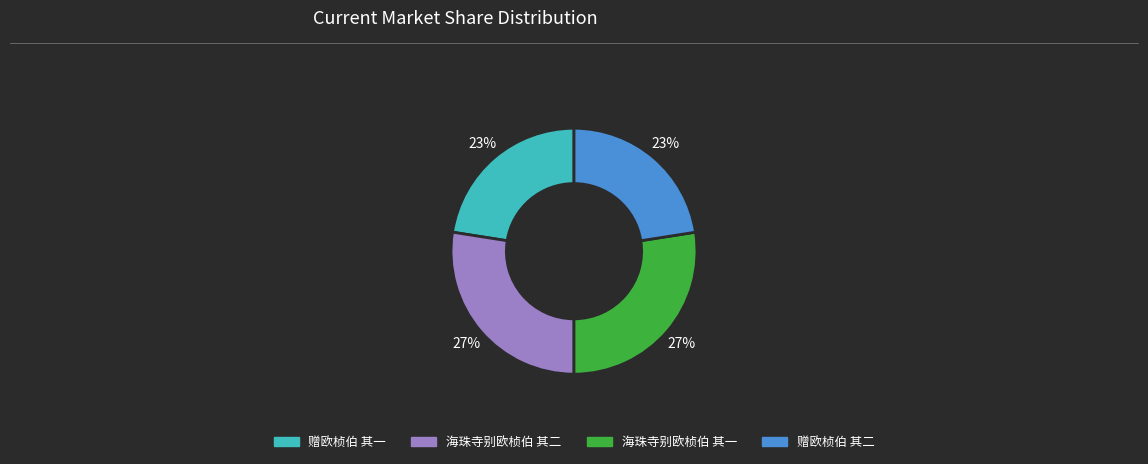

To the nearest percent, what is the combined percentage of 赠欧桢伯 其一 and 海珠寺别欧桢伯 其二?

50%